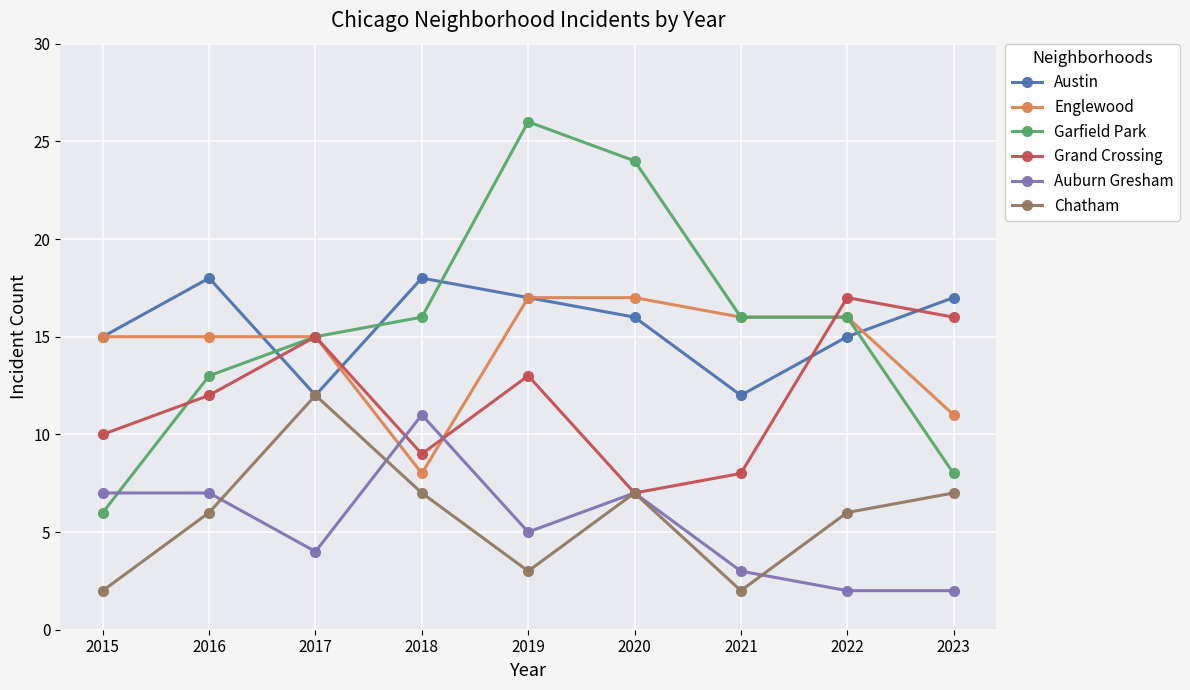

What is the total value across all series at 2017?

73